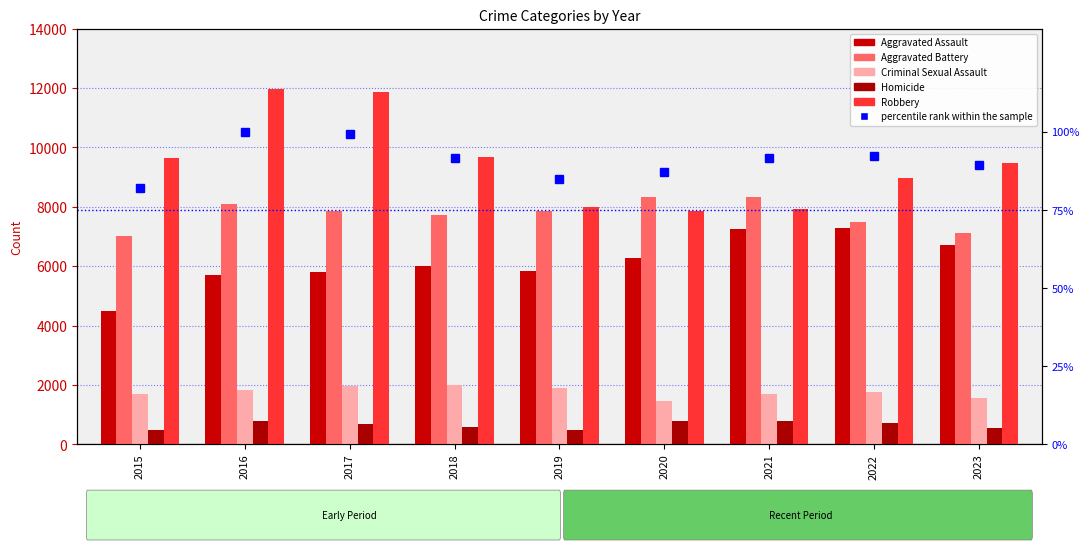

Reading left to right, what are all the values shown in this chart?

Aggravated Assault: 2015=4480.0	2016=5712.0	2017=5793.0	2018=6001.0	2019=5841.0	2020=6263.0	2021=7242.0	2022=7281.0	2023=6721.0
Aggravated Battery: 2015=7019.0	2016=8086.0	2017=7845.0	2018=7735.0	2019=7857.0	2020=8320.0	2021=8347.0	2022=7492.0	2023=7108.0
Criminal Sexual Assault: 2015=1688.0	2016=1841.0	2017=1960.0	2018=2014.0	2019=1904.0	2020=1473.0	2021=1710.0	2022=1773.0	2023=1549.0
Homicide: 2015=496.0	2016=786.0	2017=672.0	2018=589.0	2019=498.0	2020=787.0	2021=804.0	2022=720.0	2023=559.0
Robbery: 2015=9638.0	2016=11960.0	2017=11880.0	2018=9681.0	2019=7995.0	2020=7855.0	2021=7918.0	2022=8965.0	2023=9481.0
percentile rank within the sample: 2015=82.2	2016=100.0	2017=99.2	2018=91.7	2019=84.9	2020=87.0	2021=91.7	2022=92.4	2023=89.5